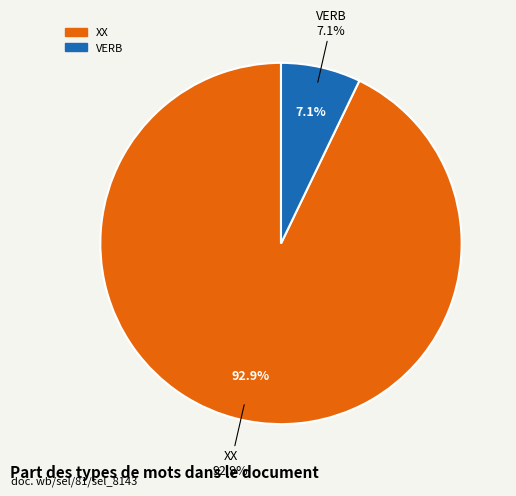

To the nearest percent, what is the average slice percentage?

50%